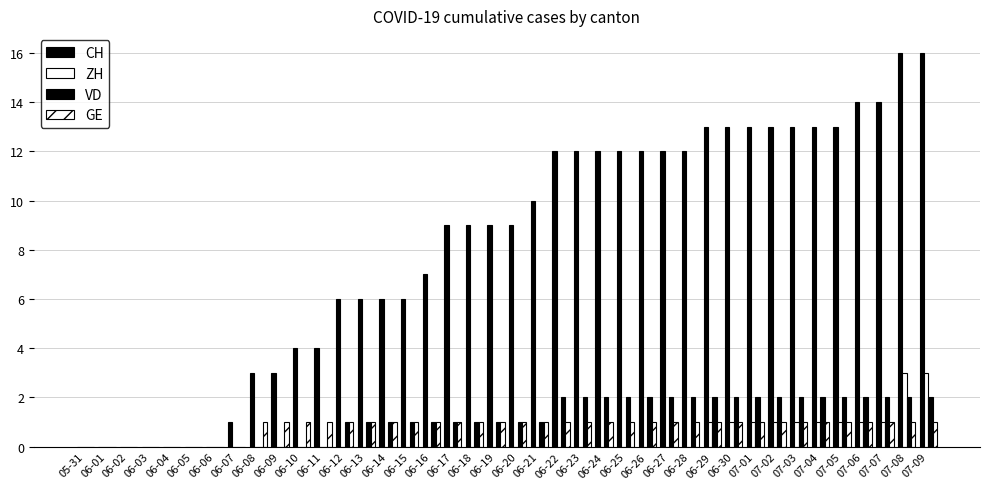

Are the bars grouped side by side (vs. stacked)?

Yes